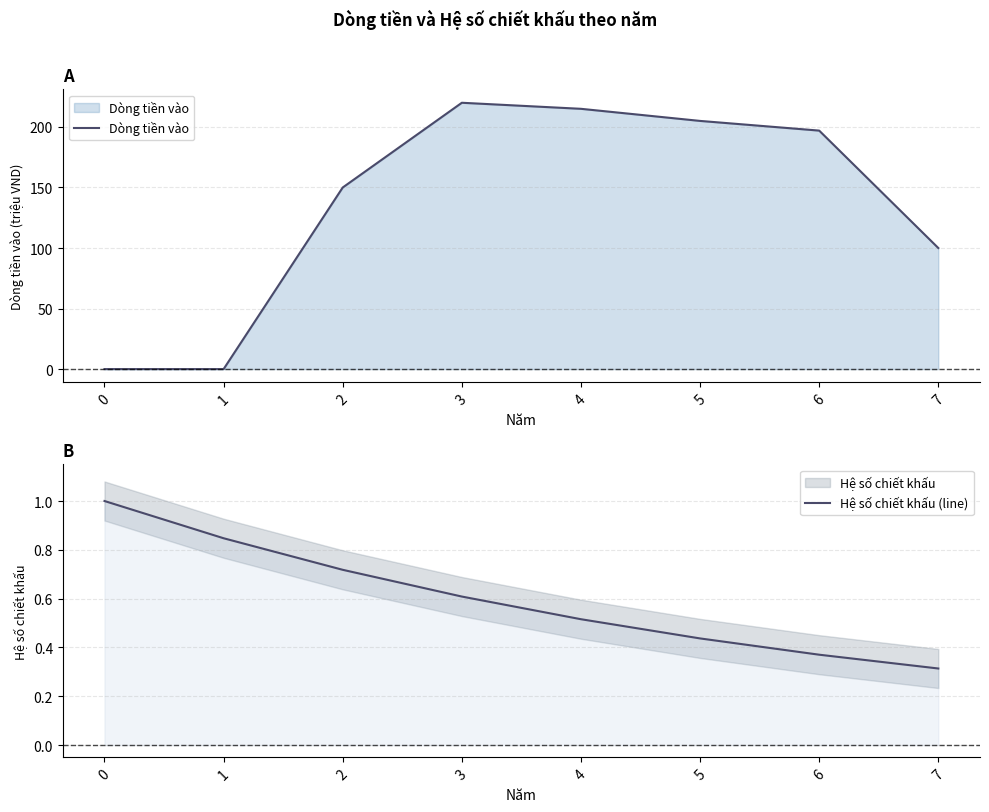

Is the value of Hệ số chiết khấu (line) at 7 greater than the value of Dòng tiền vào at 1?

Yes